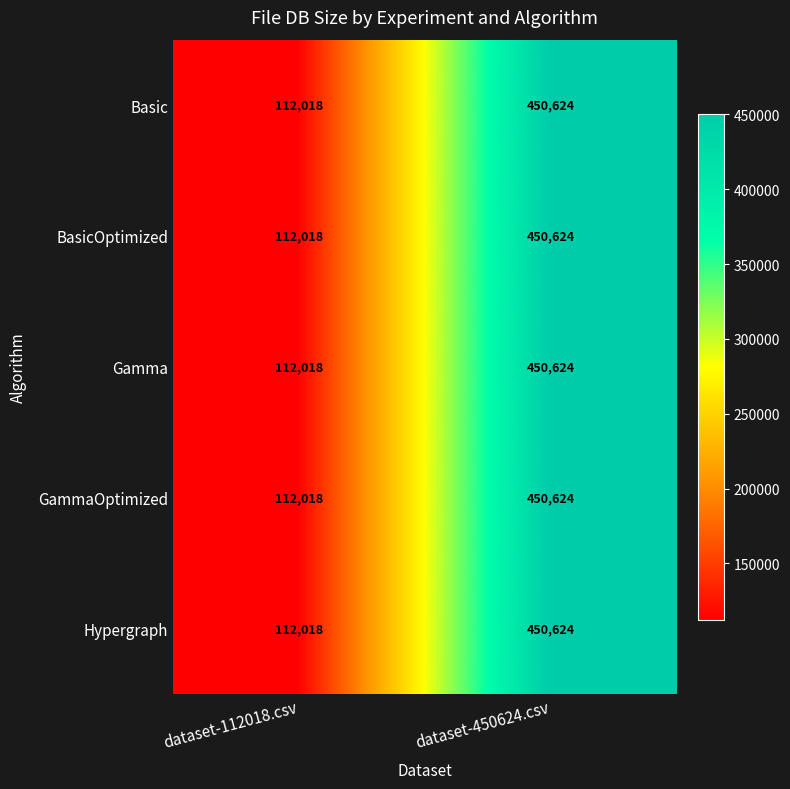

What is the difference between the Basic values at dataset-112018.csv and dataset-450624.csv?

338606